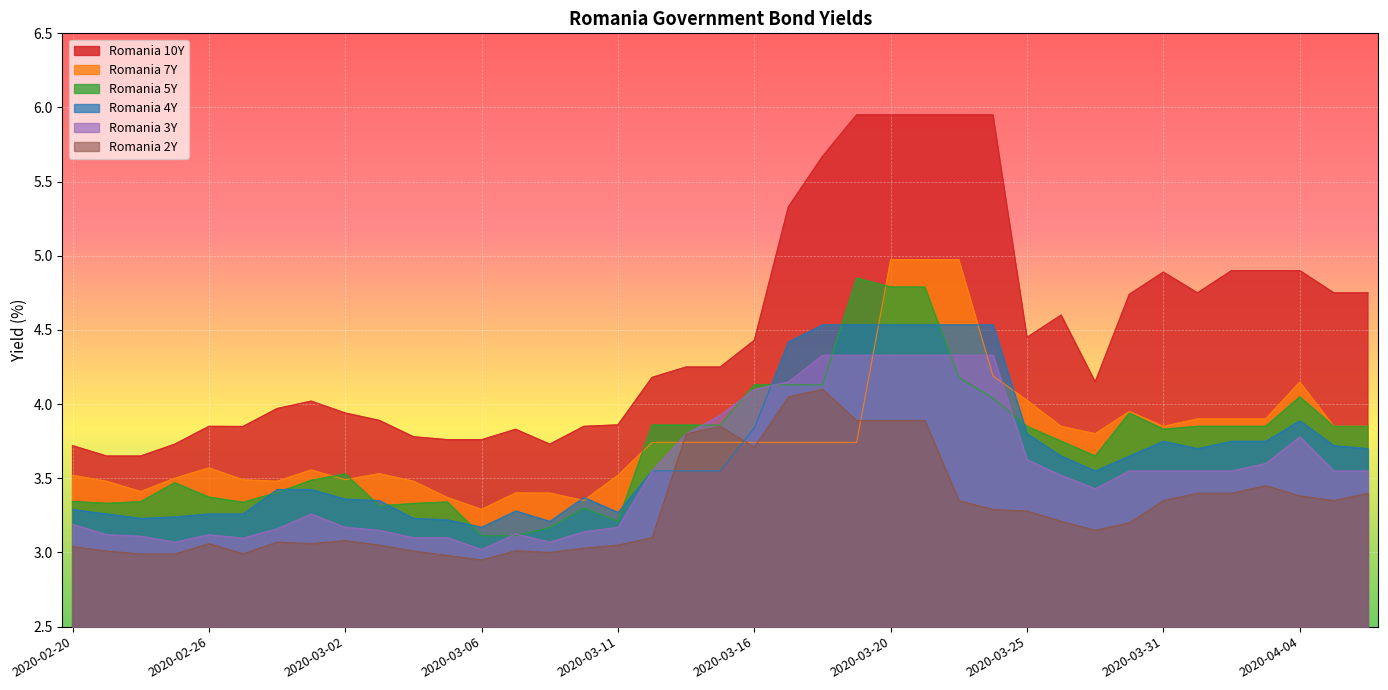

How many interior local valleys does the Romania 3Y series have?

7